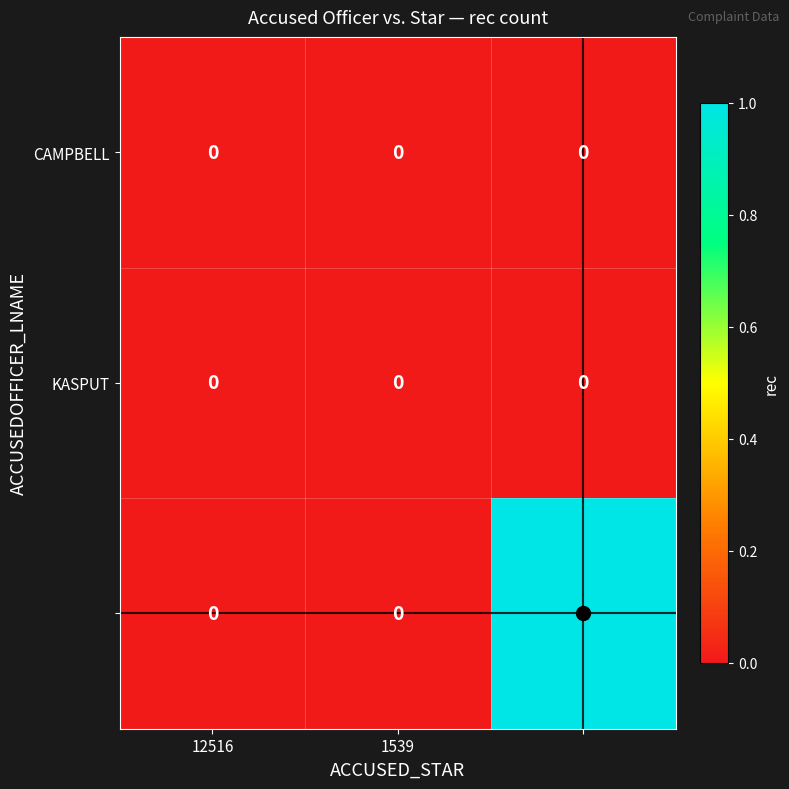

How many series are shown in this chart?

3